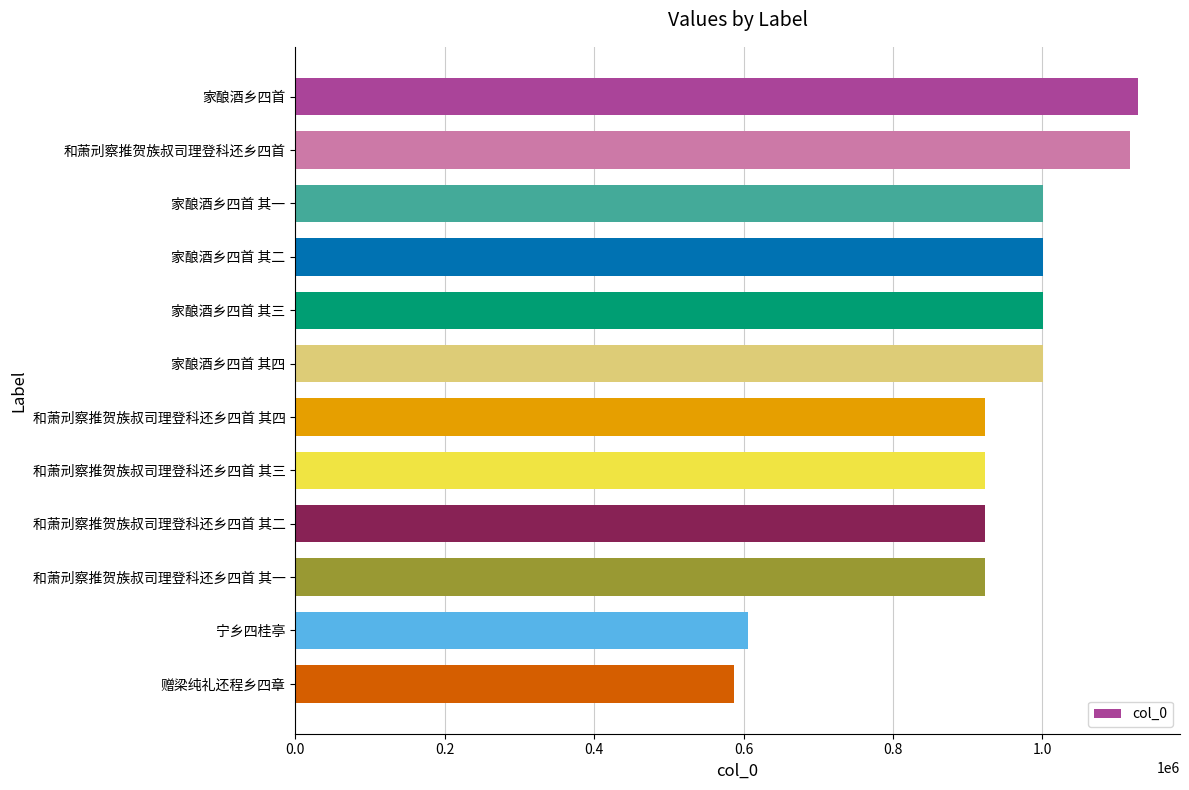

What is the ratio of the value at 赠梁纯礼还程乡四章 to the value at 和萧刓察推贺族叔司理登科还乡四首 其二?

0.6